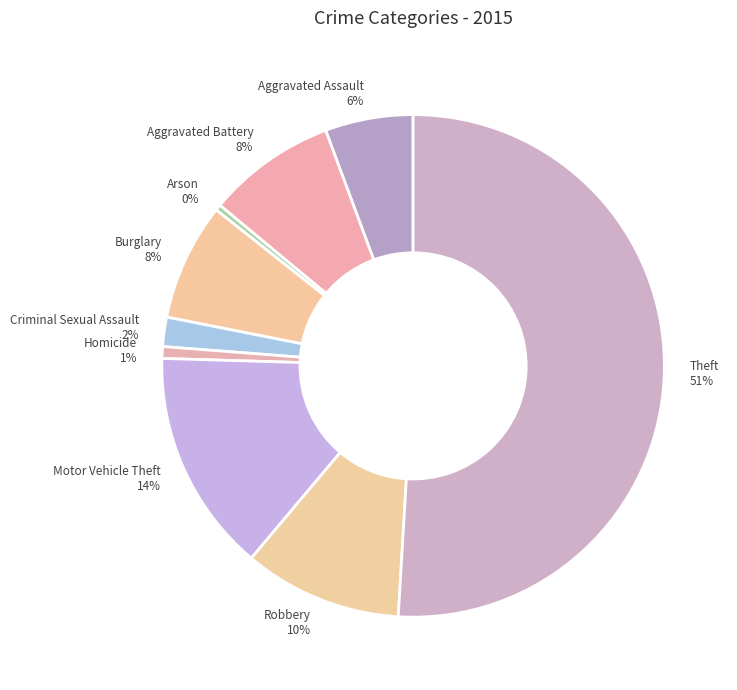

How many slices are in this pie chart?

9